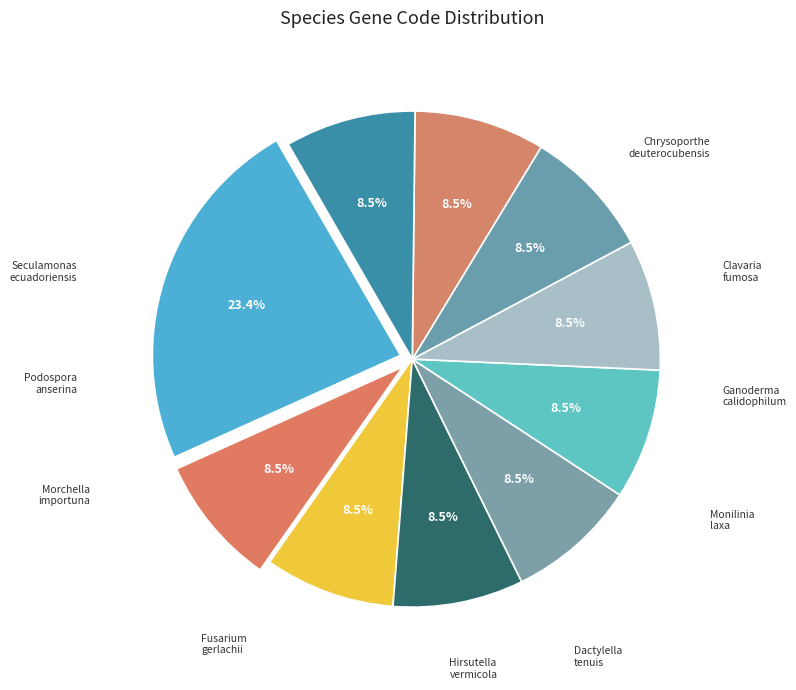

How many segments does this pie chart have?

10